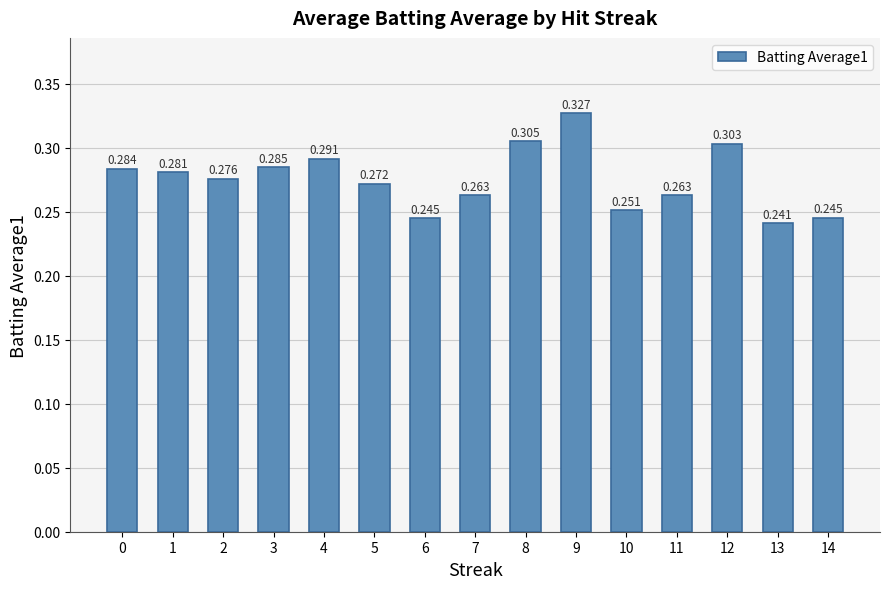

How many bars are there in total?

15